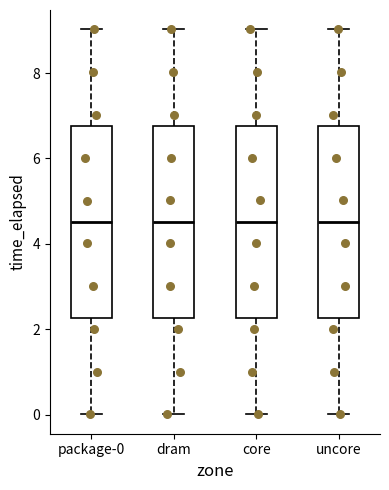

Reading left to right, transcribe this box plot: for each box, give where its median line is, the range the box spans, and where its two whiskers end, as read against the y-axis. The values are not printed on the chart, so give them approximately, as read against the axis.

package-0: median 4.6, box 2.2 to 6.8, whiskers 0.0 to 9.0
dram: median 4.6, box 2.2 to 6.8, whiskers 0.0 to 9.0
core: median 4.6, box 2.2 to 6.8, whiskers 0.0 to 9.0
uncore: median 4.6, box 2.2 to 6.8, whiskers 0.0 to 9.0